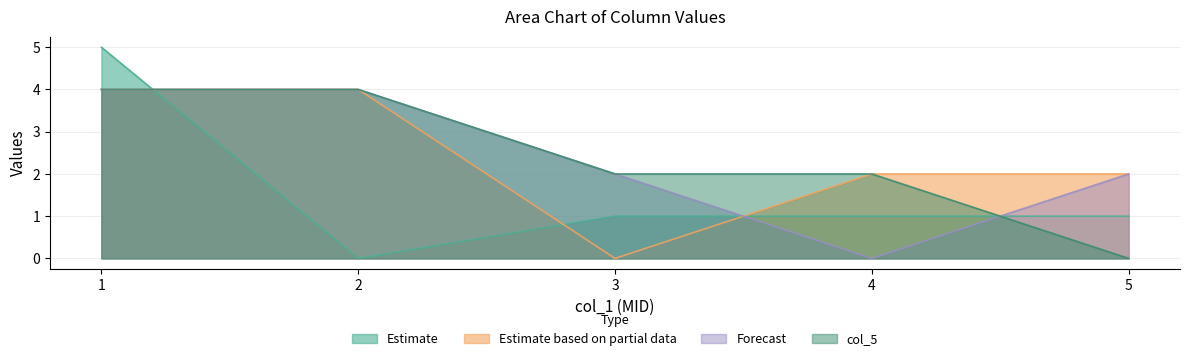

How many values in col_2 are above zero?

4